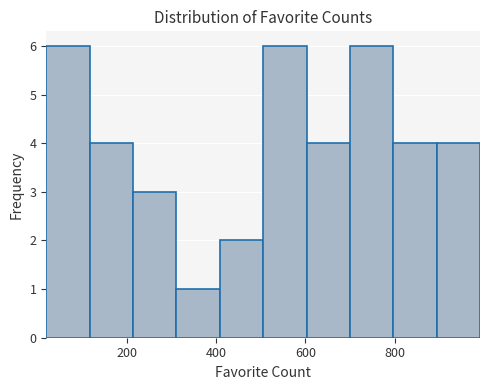

Reading left to right, transcribe this chart: for each bar, give the range it covers on the x-axis and its height. Neither the bar edges nor the heights are printed on the chart, so give them approximately, as read against the axes.

20 to 120: 6
120 to 220: 4
220 to 320: 3
320 to 400: 1
400 to 500: 2
500 to 600: 6
600 to 700: 4
700 to 800: 6
800 to 900: 4
900 to 1000: 4